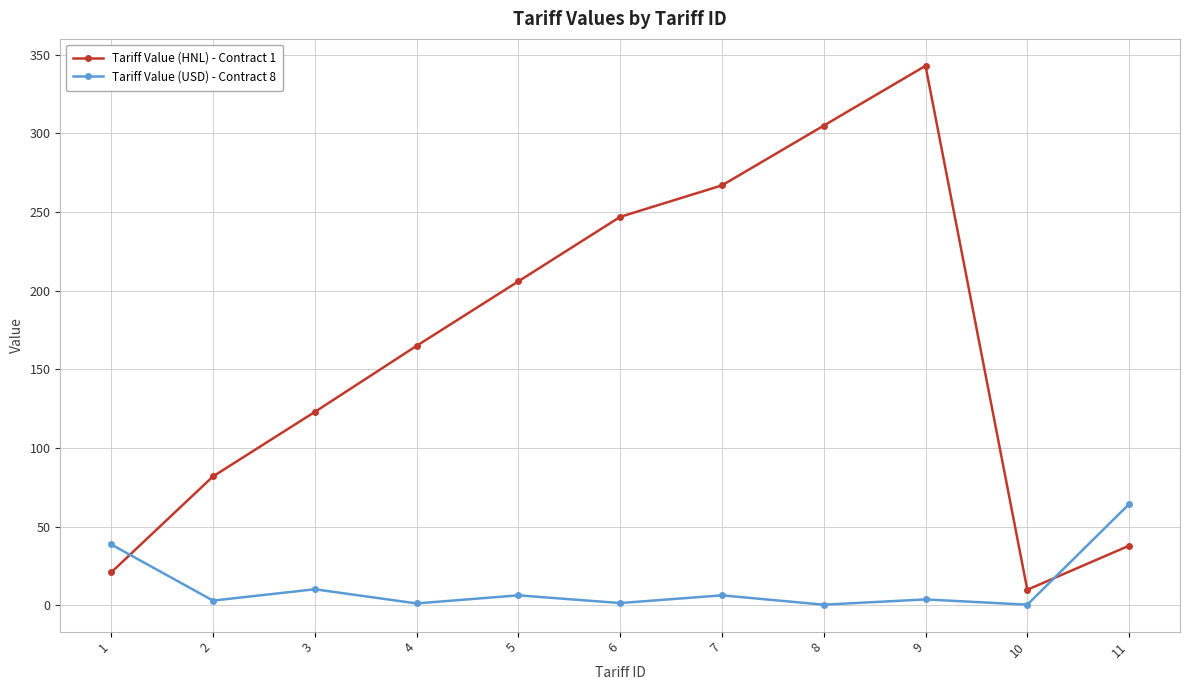

How many data points in Tariff Value (HNL) - Contract 1 are less than 165?

5